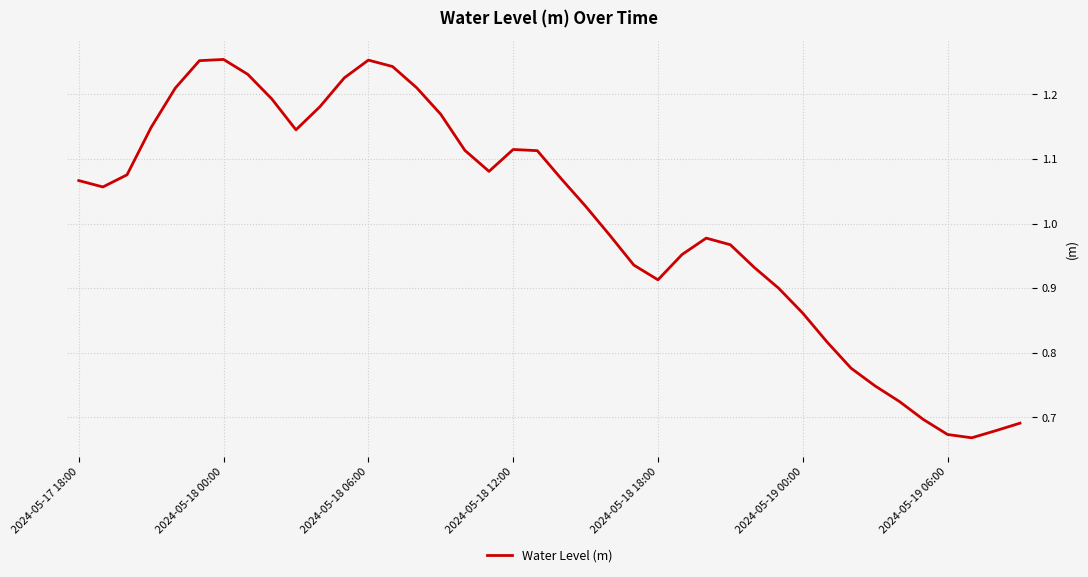

What is the difference between the maximum and minimum values?

0.6